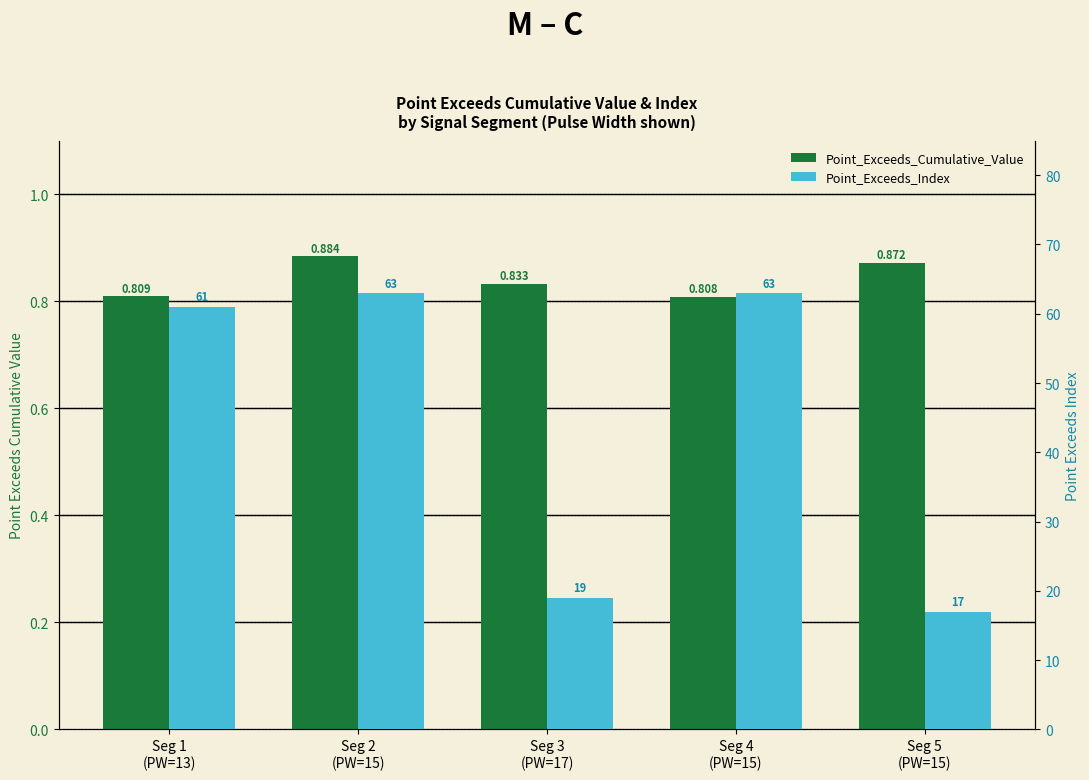

What are all the series names shown in the legend?

Point_Exceeds_Cumulative_Value, Point_Exceeds_Index